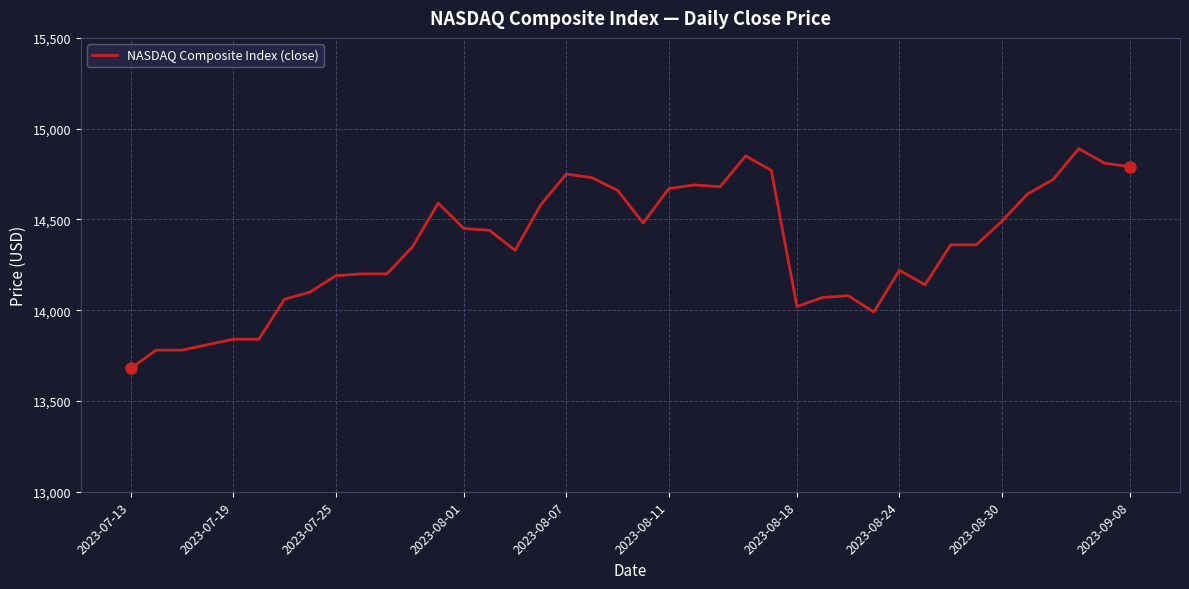

Reading right to left, extract all data points from this chart.

14790	14810	14890	14720	14640	14490	14360	14360	14140	14220	13990	14080	14070	14020	14770	14850	14680	14690	14670	14480	14660	14730	14750	14580	14330	14440	14450	14590	14350	14200	14200	14190	14100	14060	13840	13840	13810	13780	13780	13680